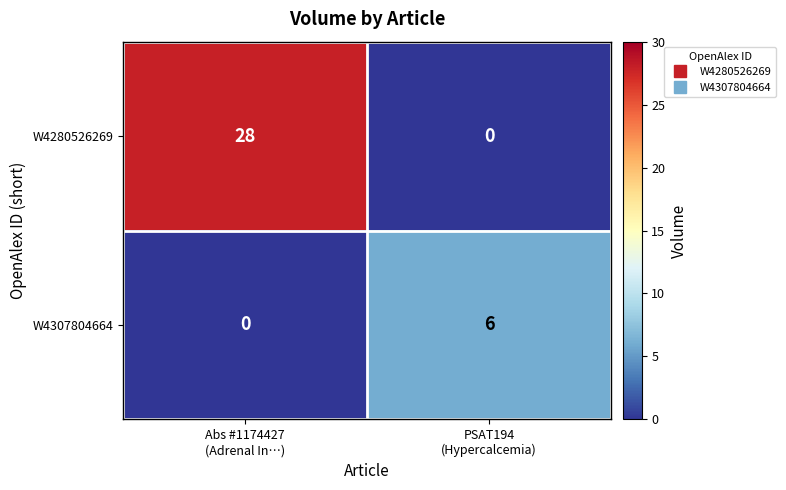

What is the maximum value for W4307804664?

6